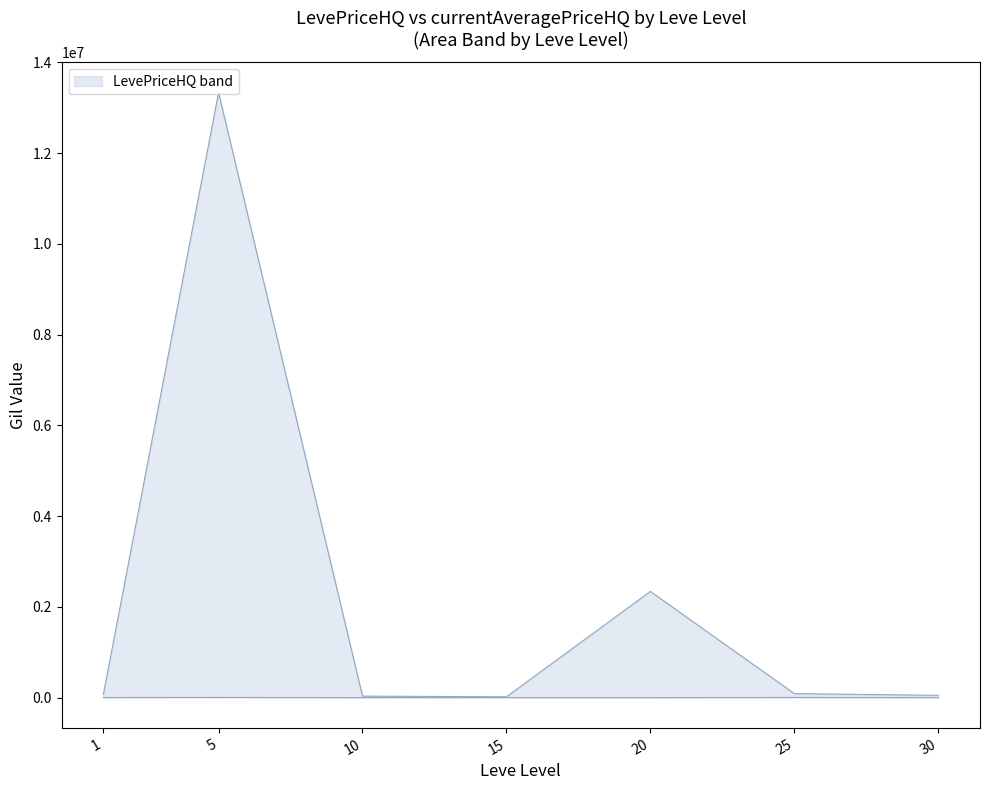

At which label does upper first exceed 74233?

1